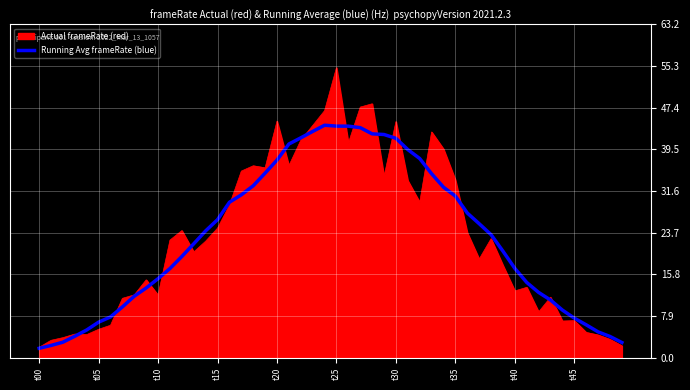

Count the number of categories in the chart.

50